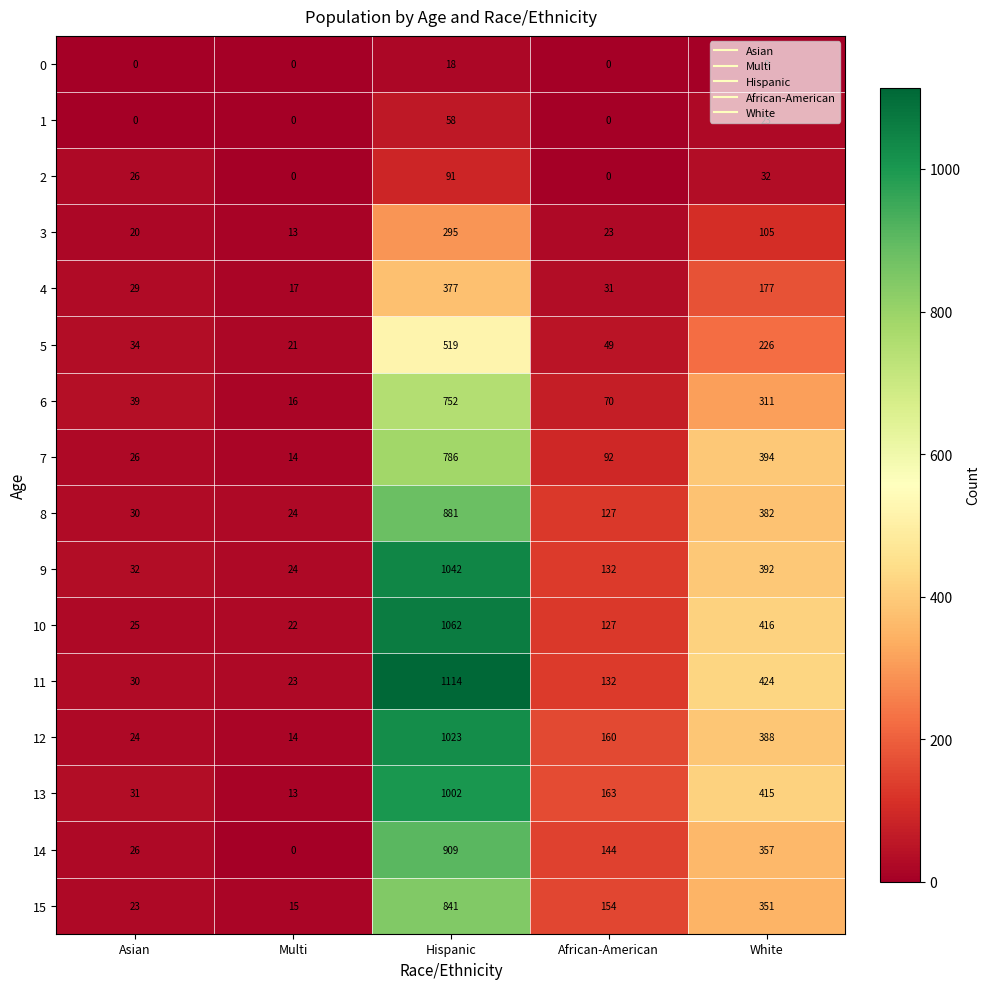

How many data points in 14 are less than 144?

2